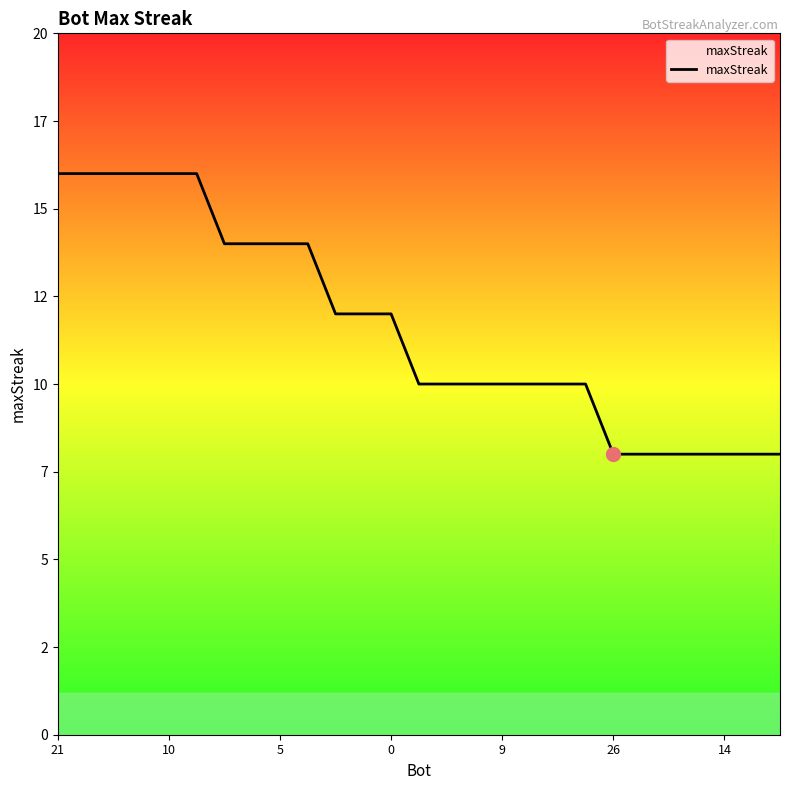

Does the chart display data point markers on the line(s)?

No